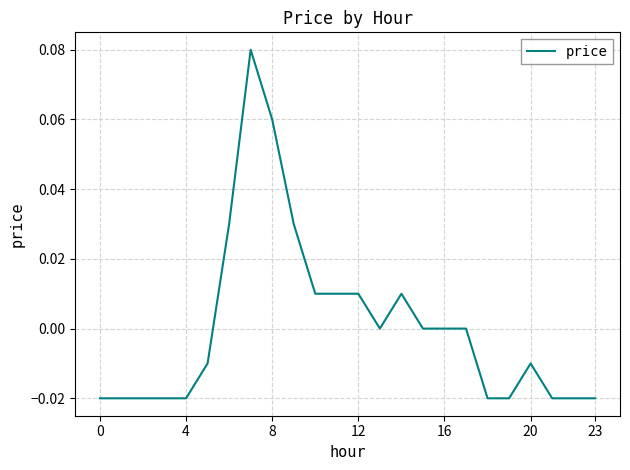

What is the difference between the maximum and minimum values?

0.1